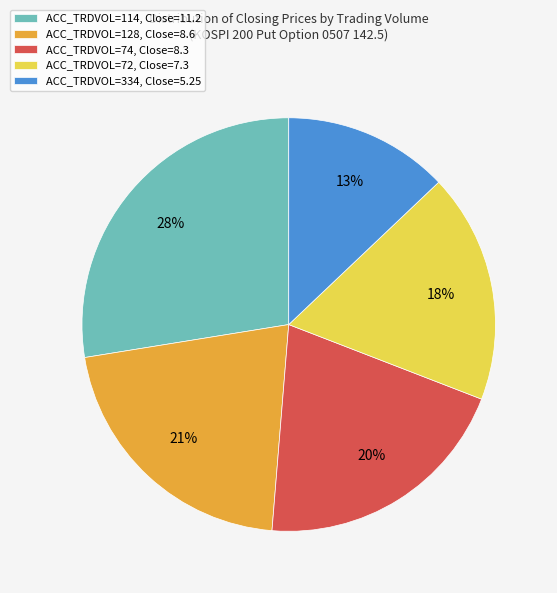

The ACC_TRDVOL=128, Close=8.6 slice represents 21% of the pie. True or false?

True